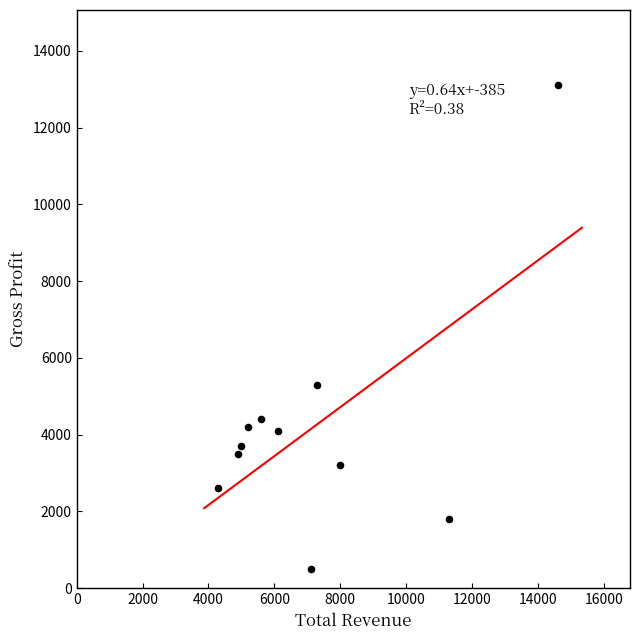

What is the average X value?

7218